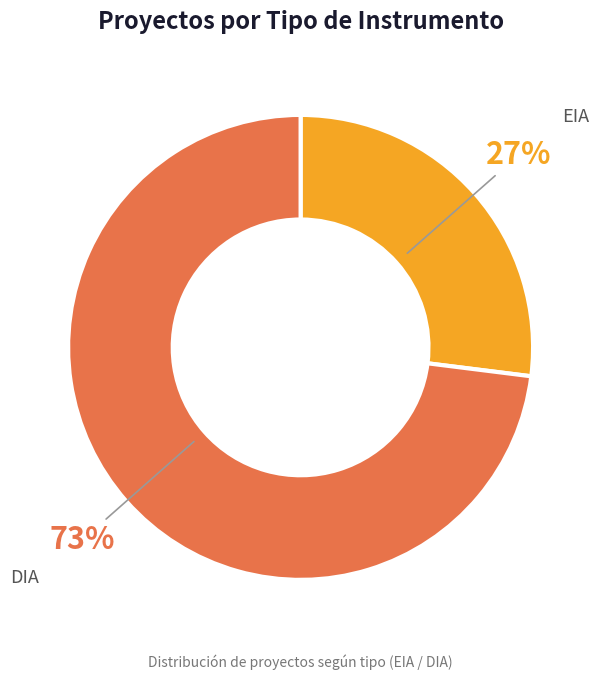

Does any single category account for the majority?

Yes